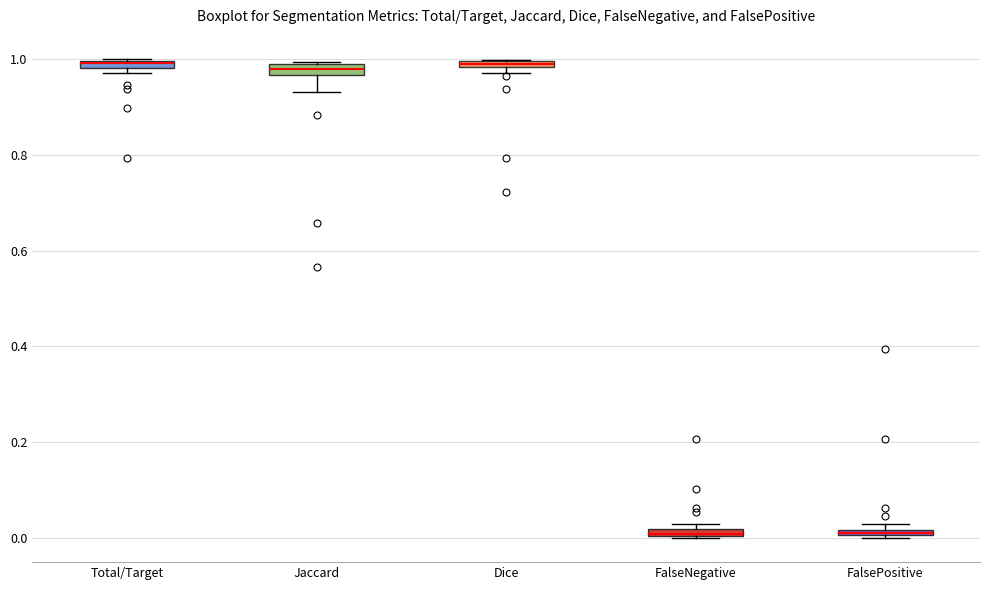

Where is the lower edge of the box for Dice on the y-axis? The values are not printed on the chart, so give them approximately, as read against the axis.

0.98